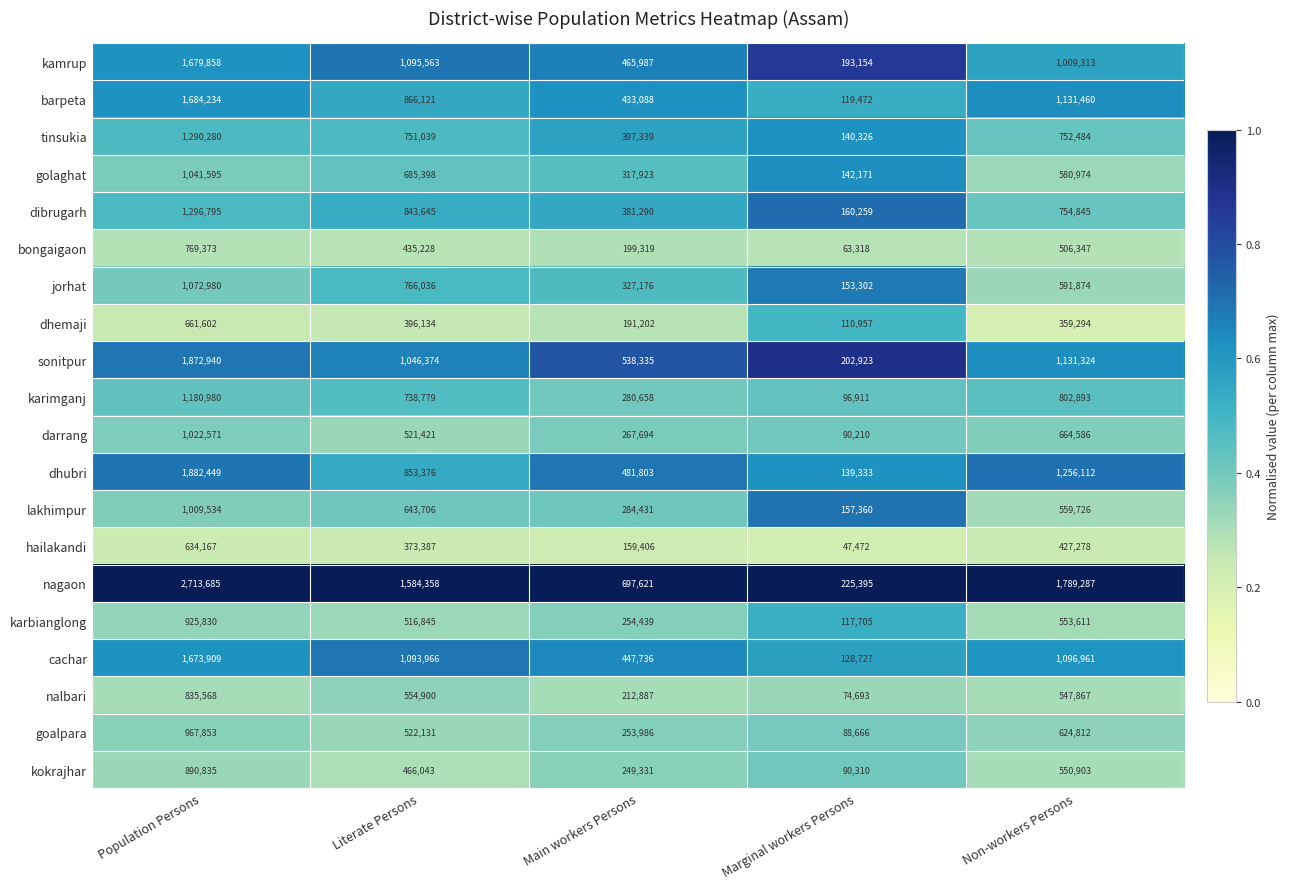

Which label corresponds to the largest value in the chart?

Population Persons